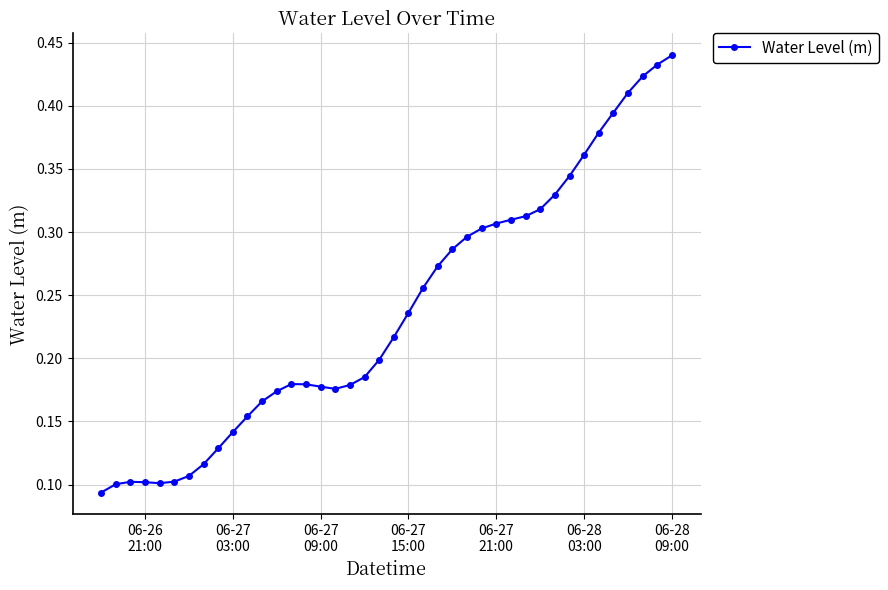

True or false: the data has more than 0 interior local peaks.

True